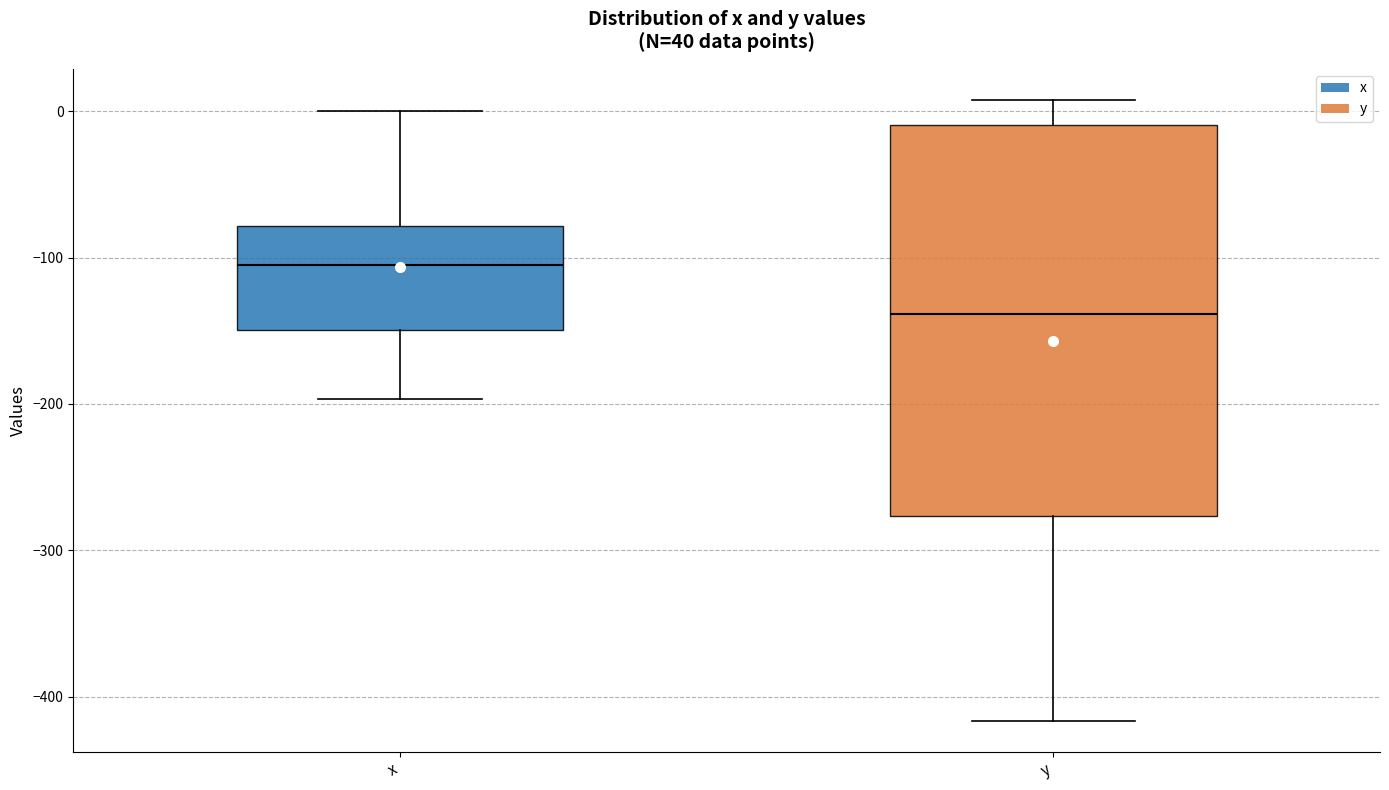

Reading left to right, transcribe this box plot: for each box, give where its median line is, the range the box spans, and where its two whiskers end, as read against the y-axis. The values are not printed on the chart, so give them approximately, as read against the axis.

x: median -100, box -150 to -80, whiskers -200 to 0
y: median -140, box -280 to -10, whiskers -420 to 10